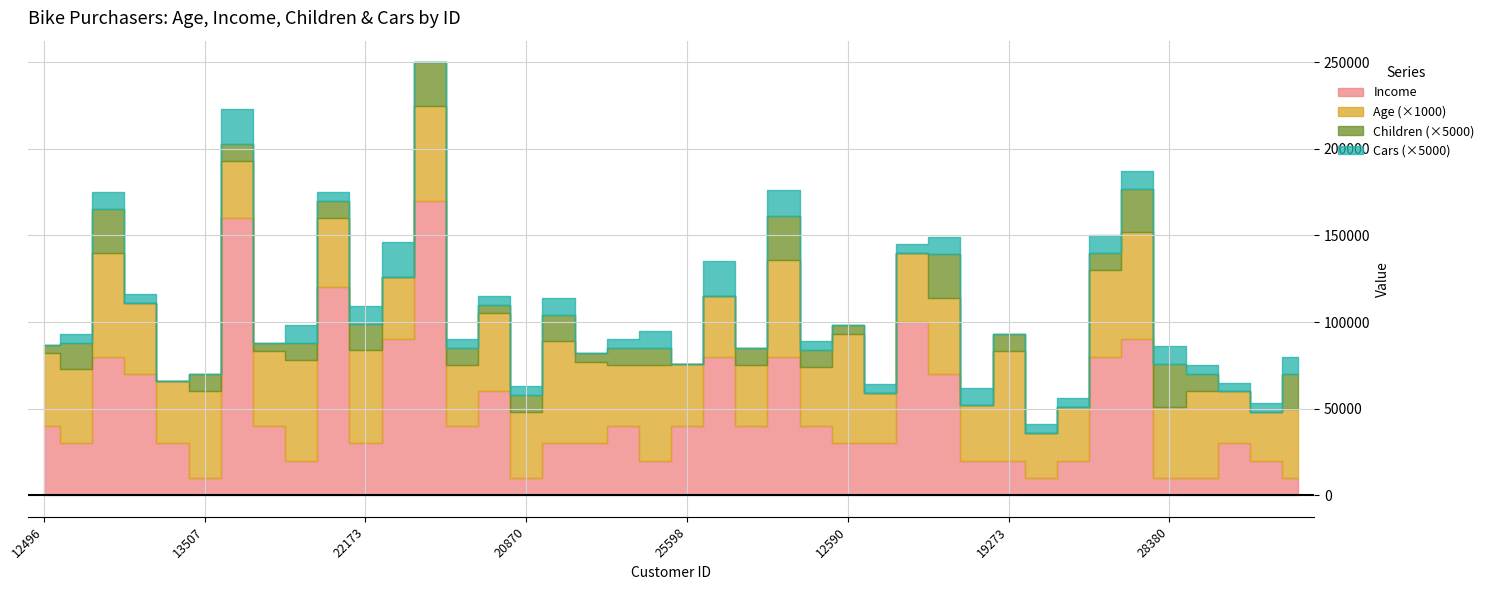

At how many categories does at least one series exceed 90144?

4